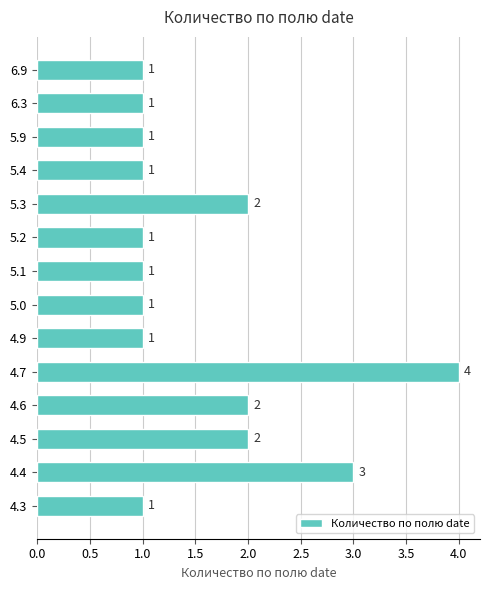

Reading top to bottom, what are all the values shown in this chart?

1	1	1	1	2	1	1	1	1	4	2	2	3	1